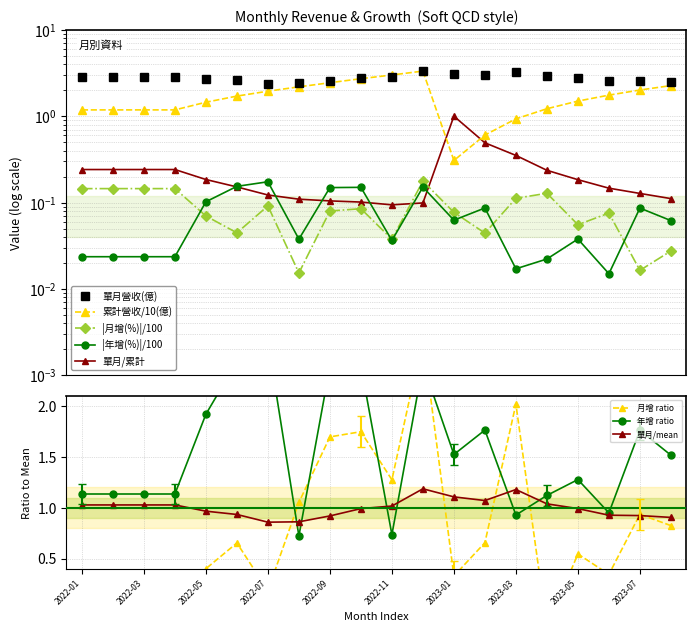

At which label is 年增(%) closest to 1?

2023-06